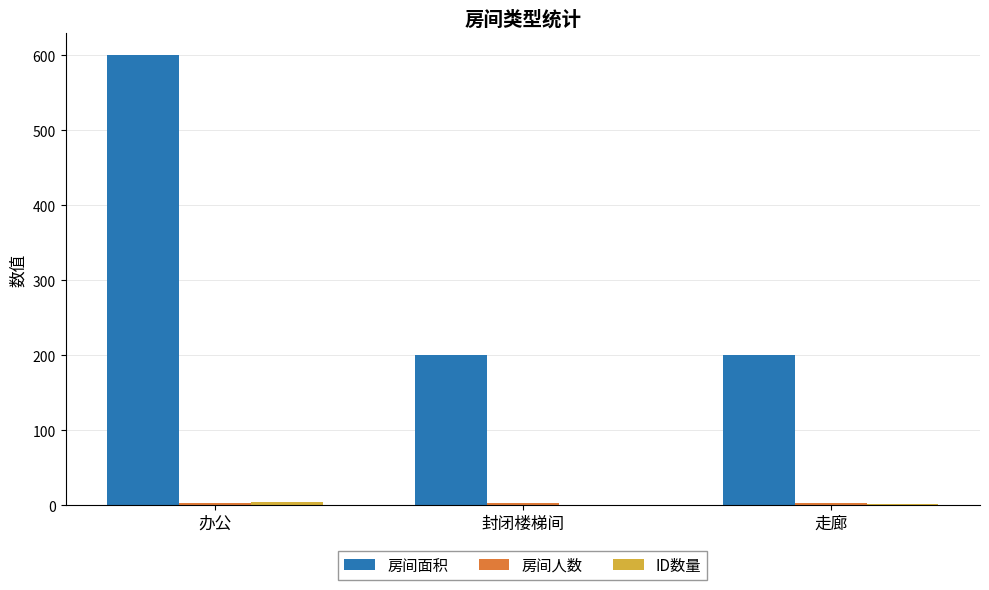

Is it true that 房间面积 equals 200 at 走廊?

True